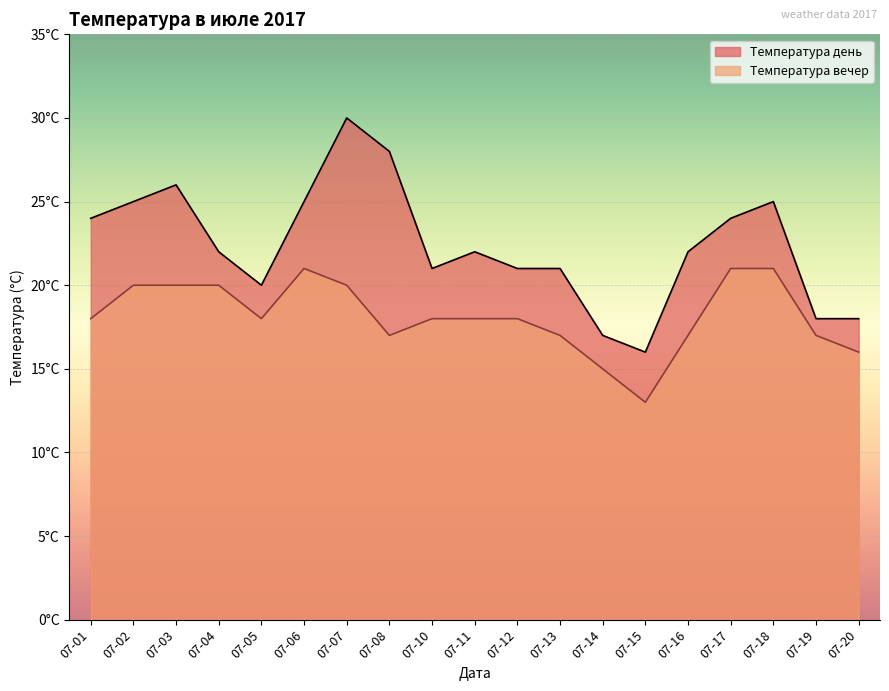

Which series changed the most between 07-06 and 07-17?

Температура день